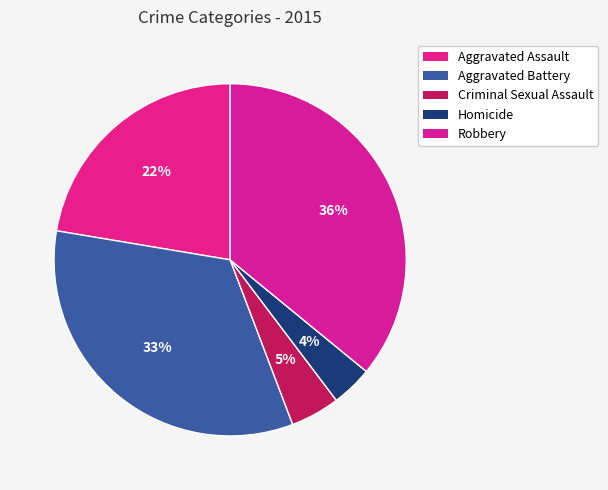

True or false: Aggravated Battery accounts for 28% of the total.

False